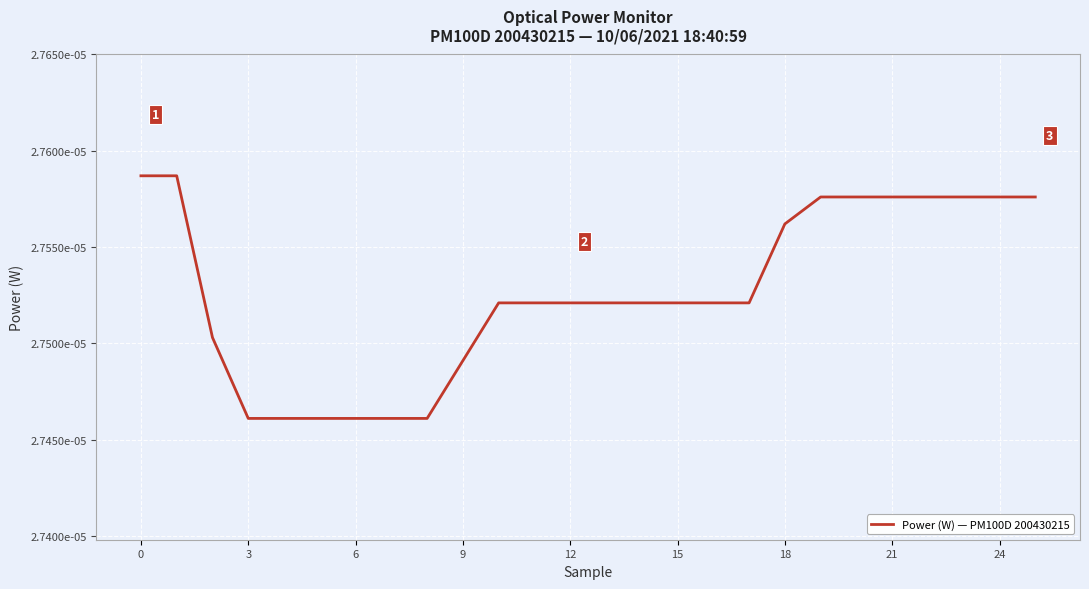

Does the chart display data point markers on the line(s)?

No